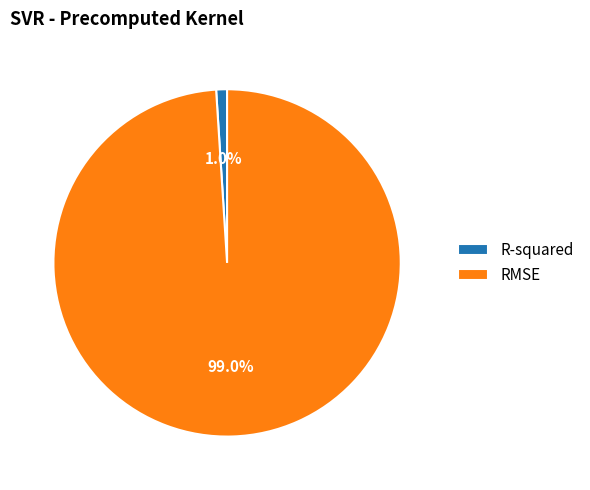

What is the largest slice in the pie chart?

RMSE